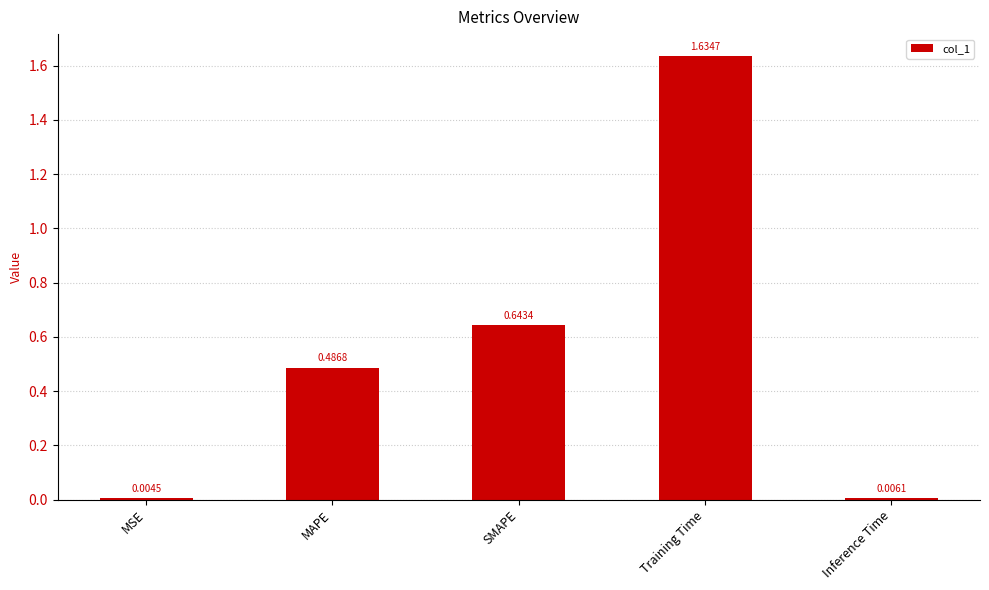

What is the change in value from SMAPE to Inference Time?

-0.6